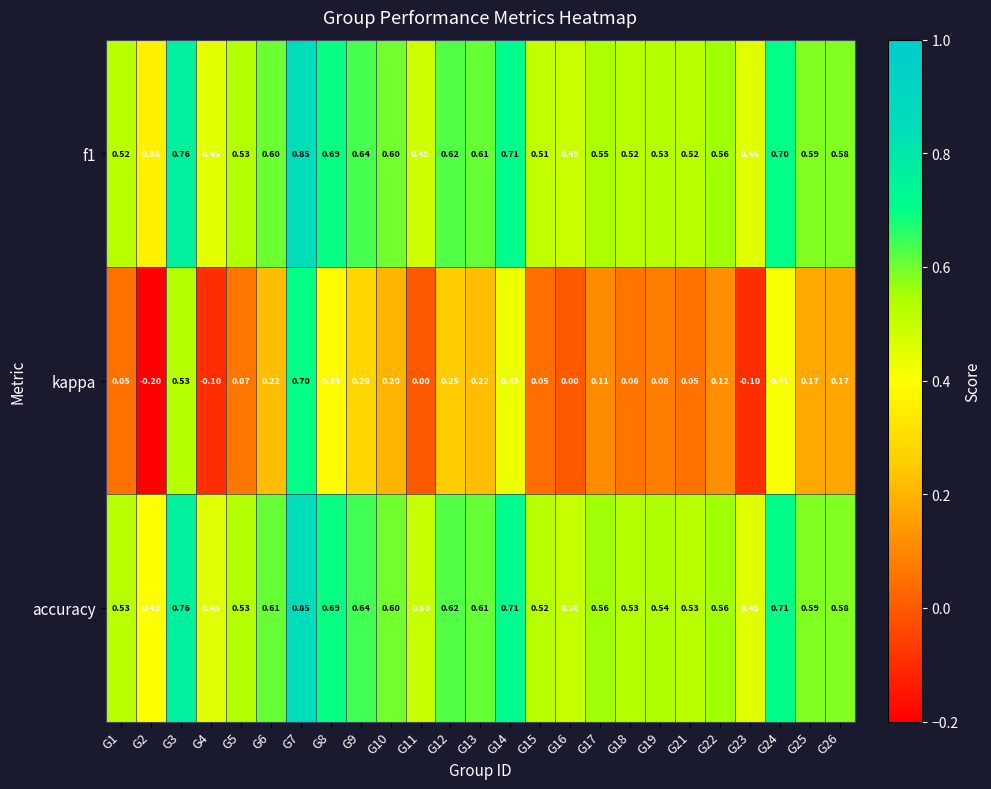

Which series has the largest range (max minus min)?

kappa